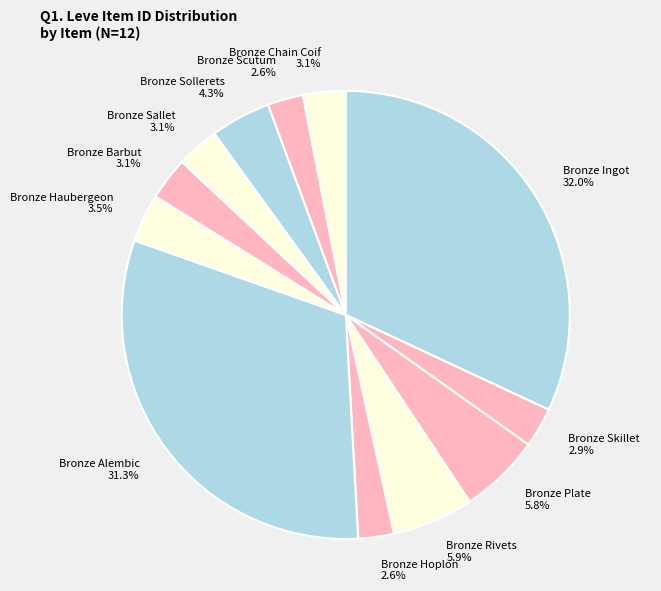

Which slice is the largest?

Bronze Ingot